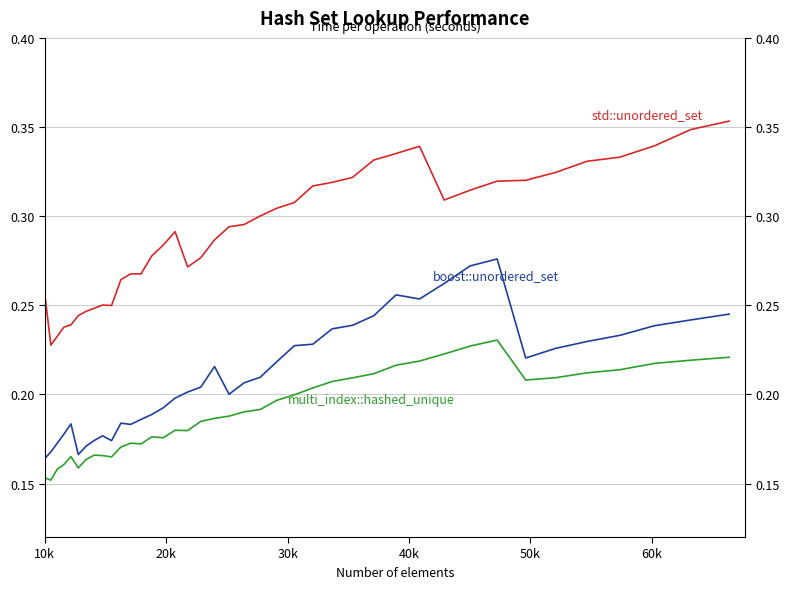

The value of boost::unordered_set at 30 is 0.4. True or false?

False